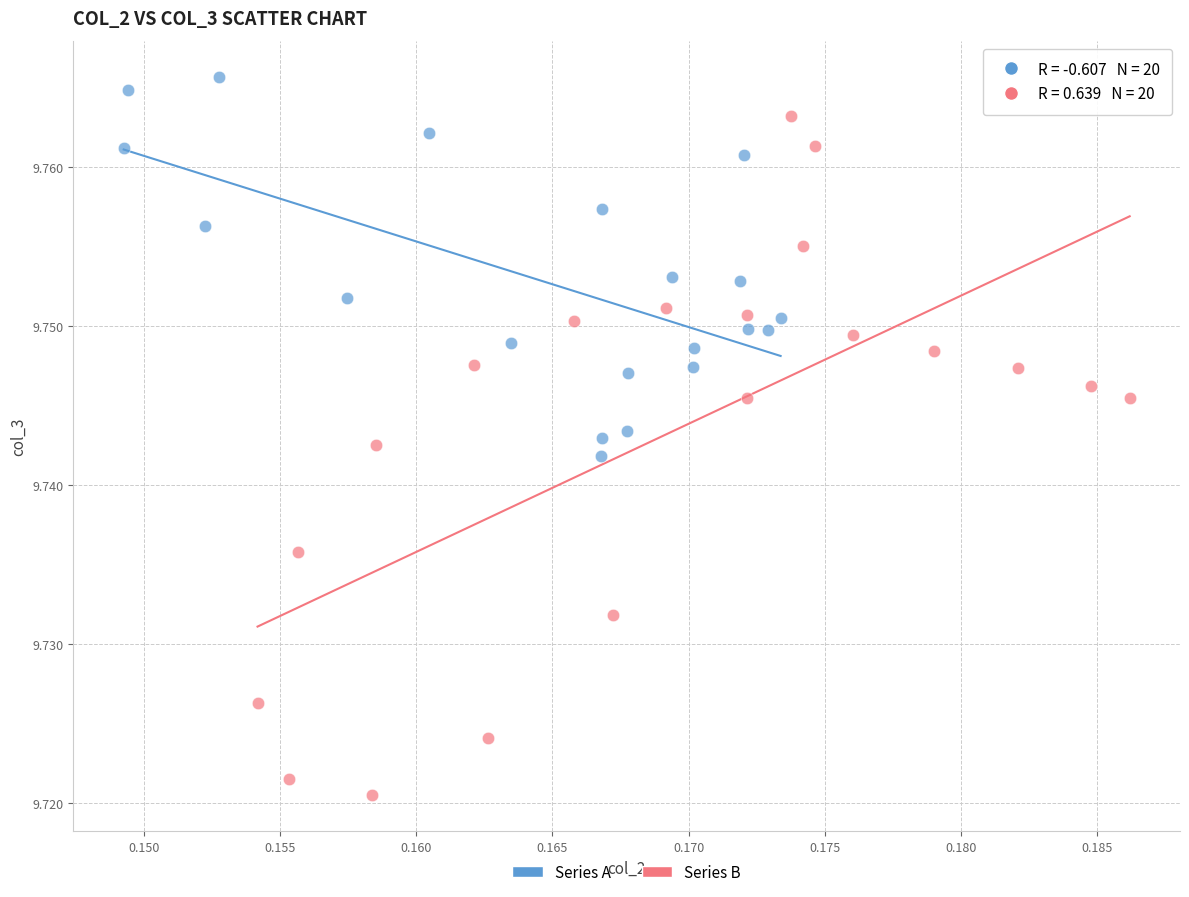

What are all the series names shown in the legend?

Series A, Series B